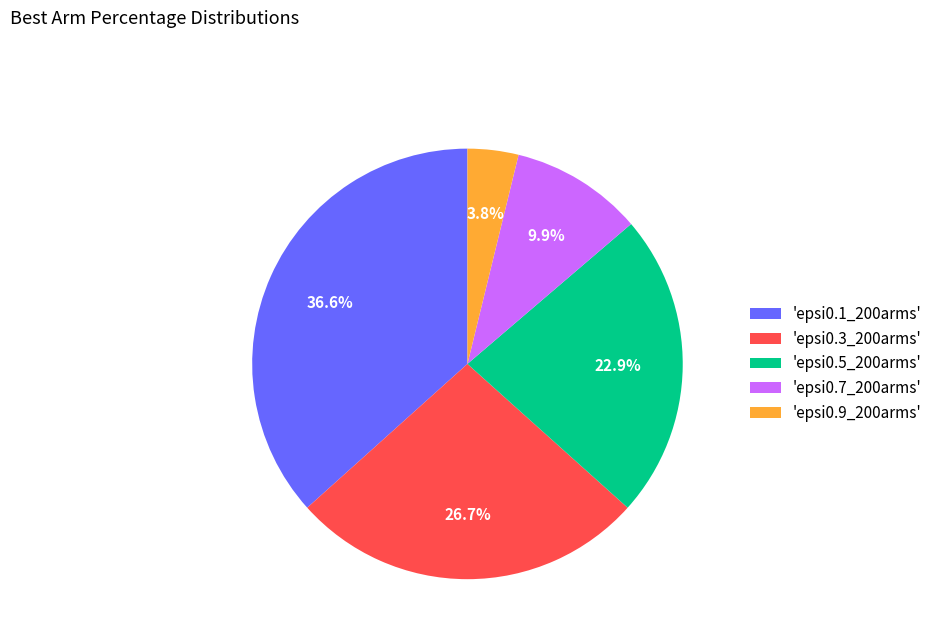

Is the sum of 'epsi0.3_200arms' and 'epsi0.5_200arms' greater than half?

No